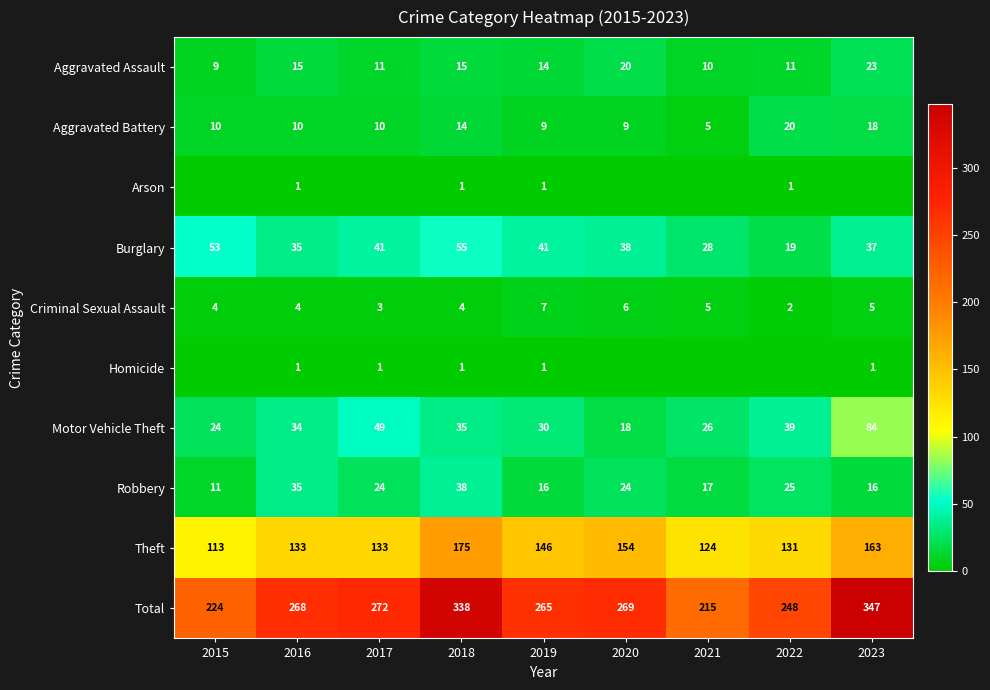

Which category has the highest value in the Aggravated Assault series?

2023